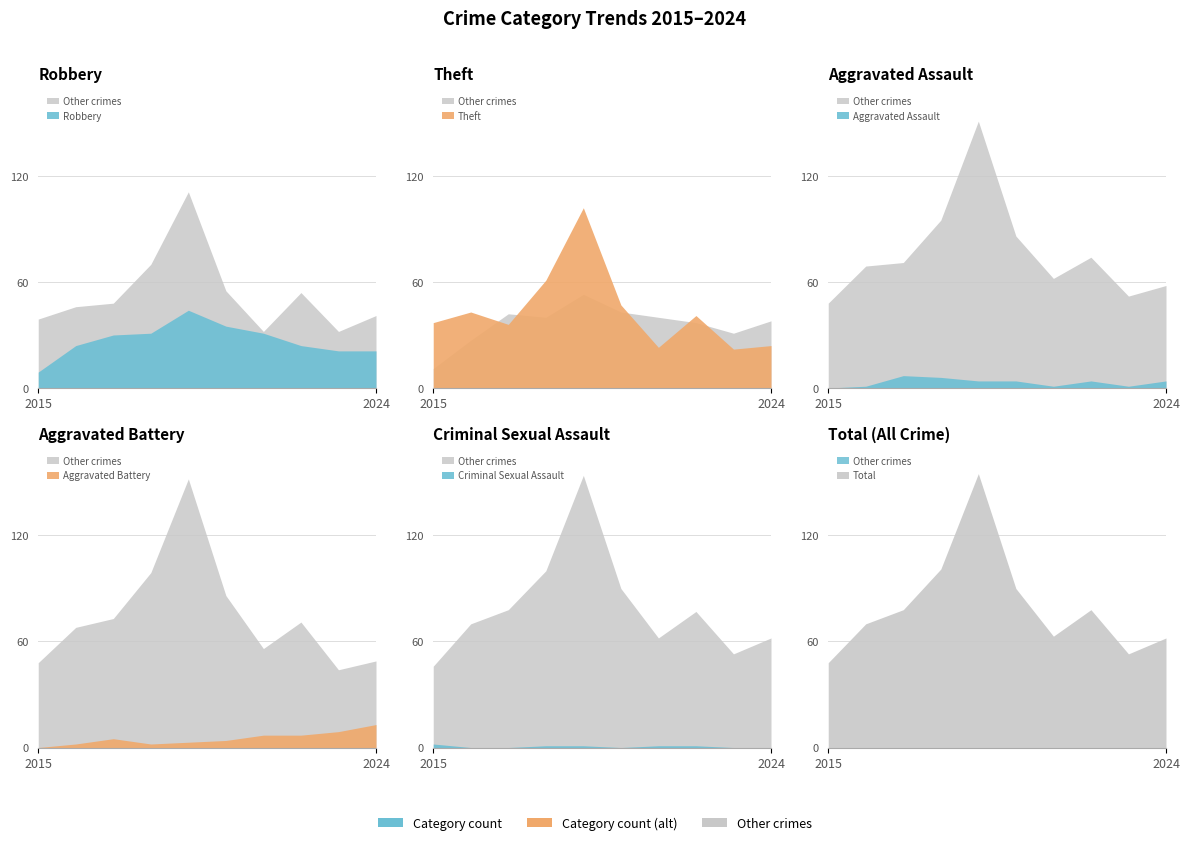

At how many categories does at least one series exceed 137?

1